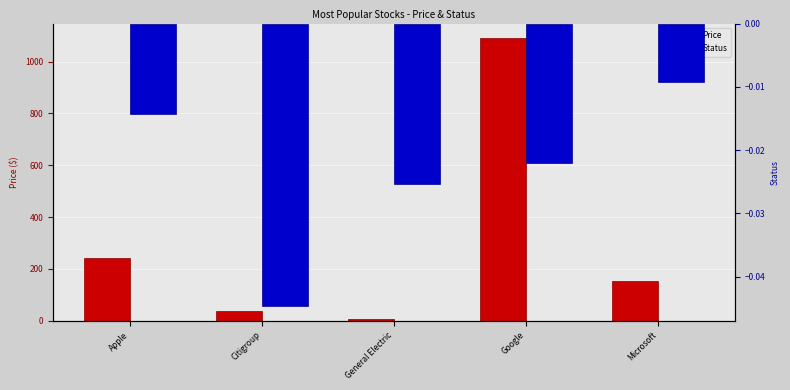

At how many categories does at least one series exceed 604?

1